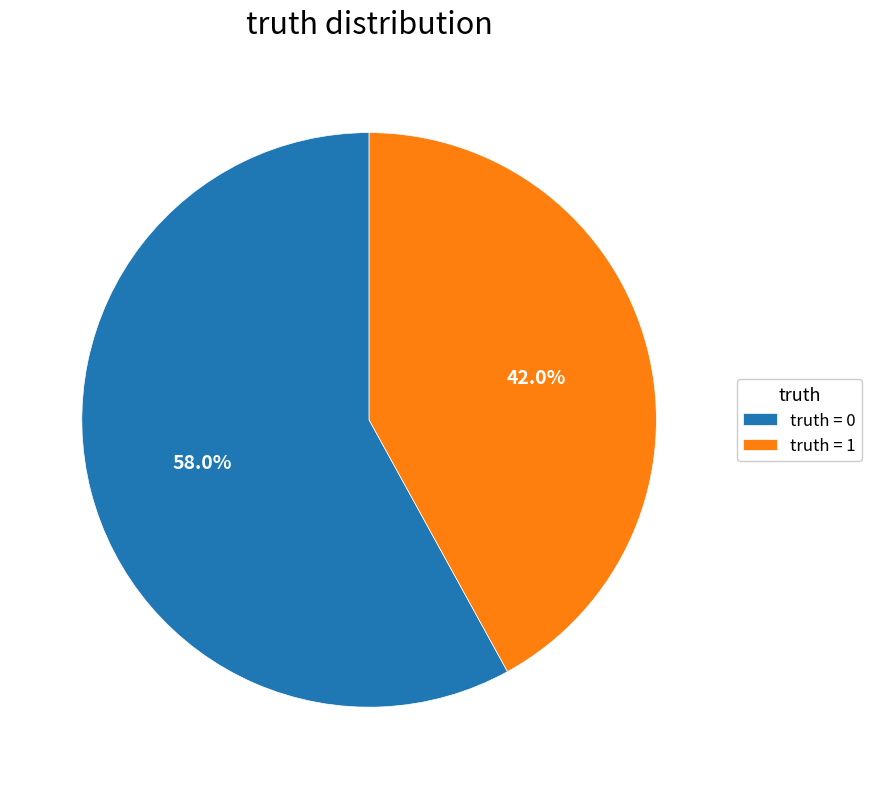

Does any single category account for the majority?

Yes